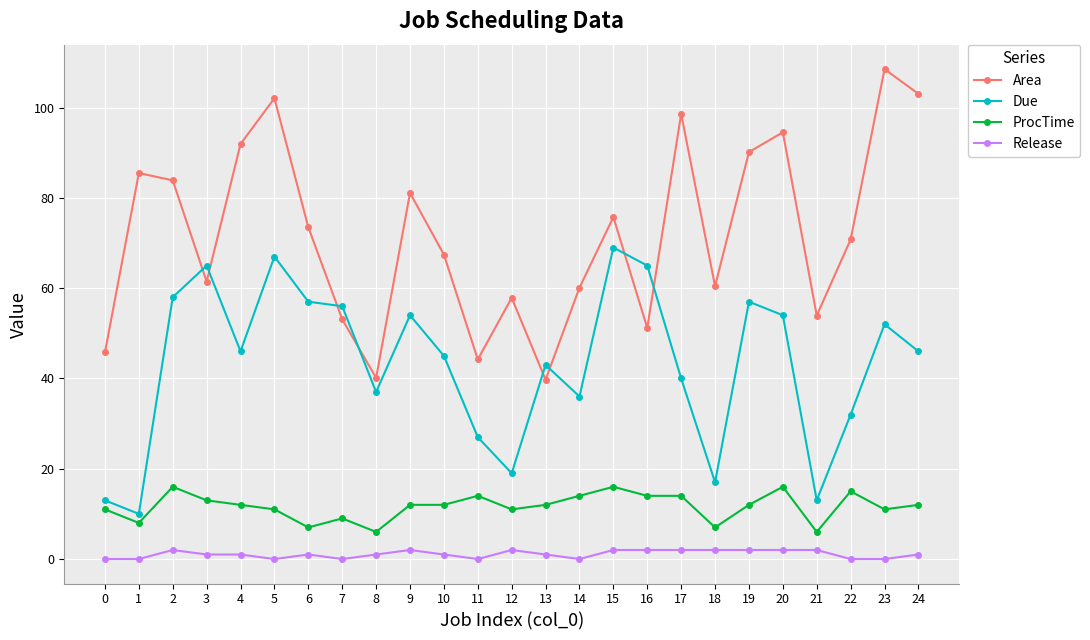

How many data points in Area are less than 70?

12